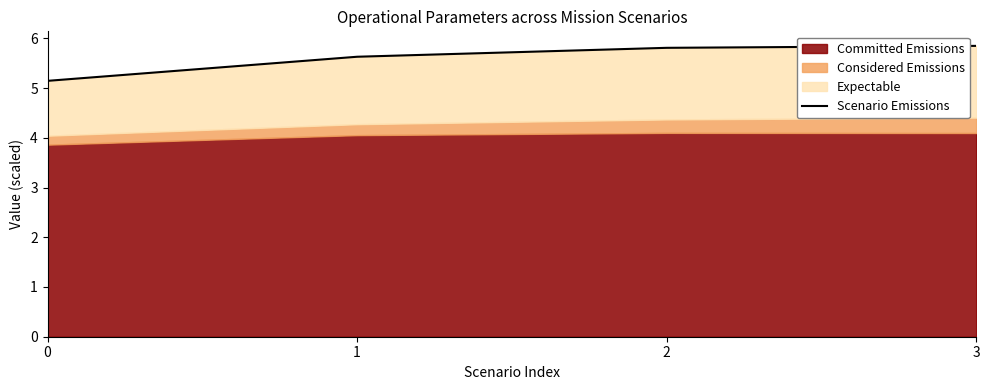

Reading left to right, list all the values displayed in this chart.

5.1	5.6	5.8	5.8